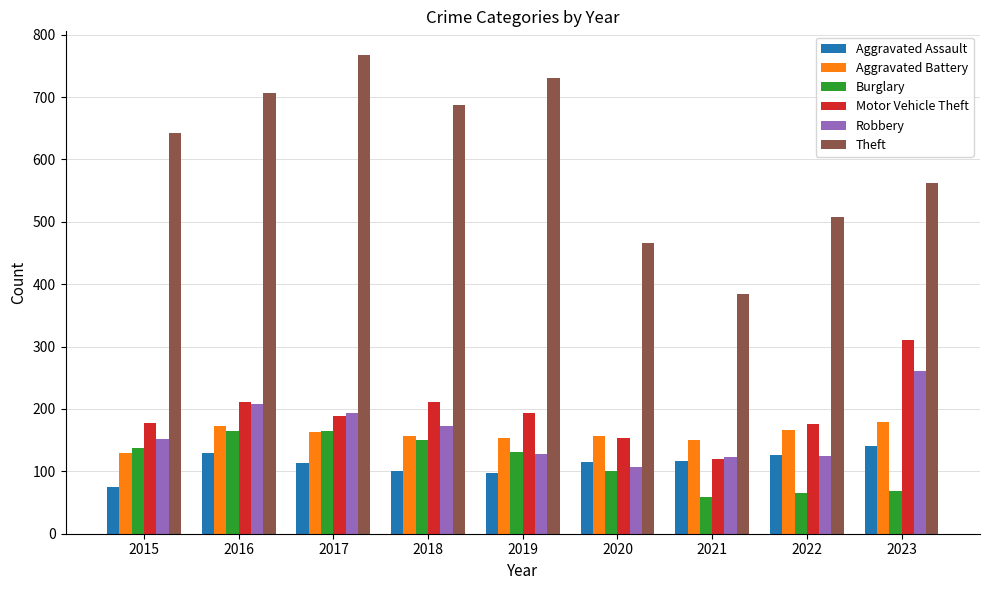

Where does the Motor Vehicle Theft series first go above 188?

2016